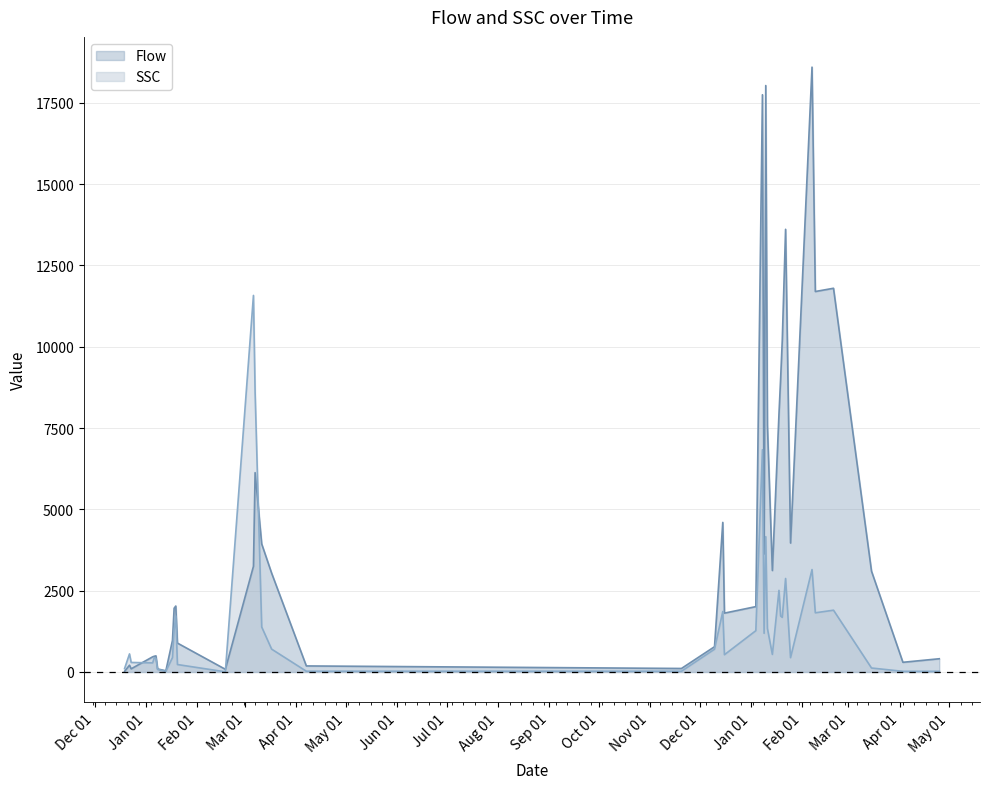

Which category has the highest value across all series?

2017-02-07